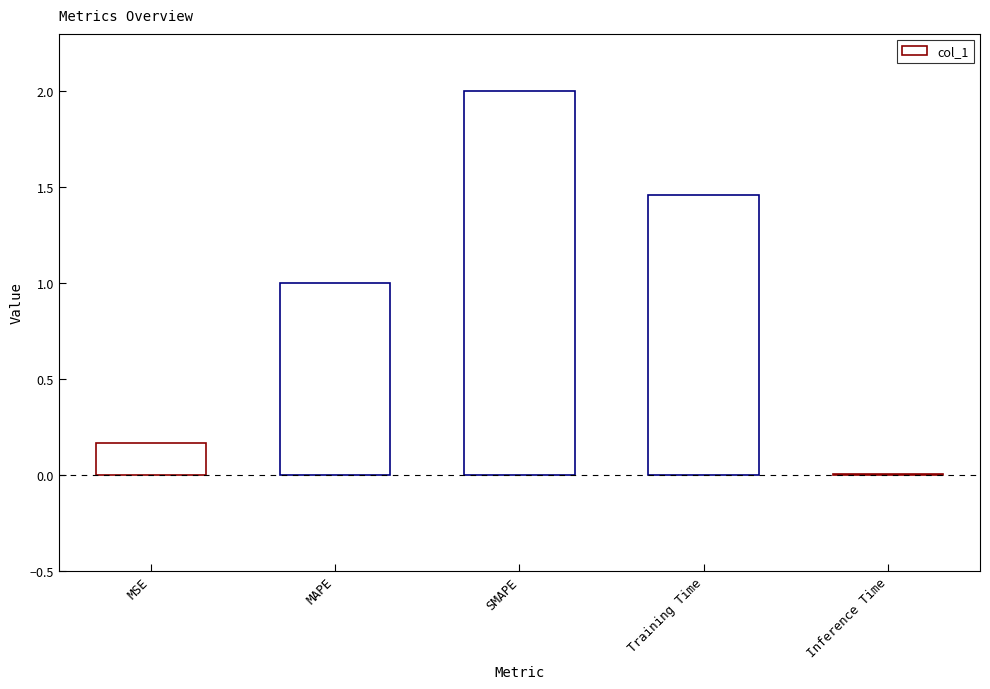

Where does the data first go above 1?

MAPE